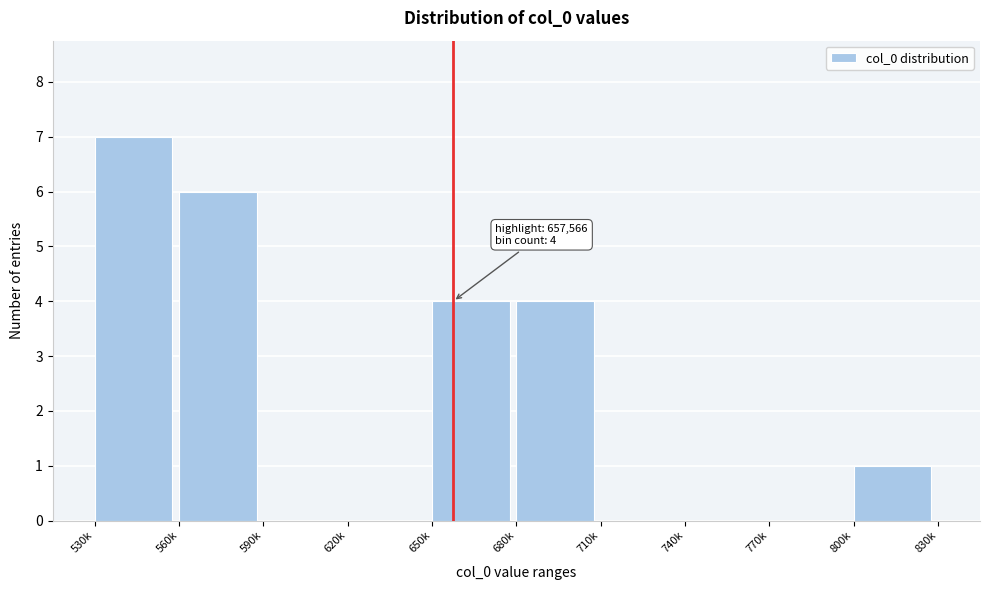

Reading left to right, extract all data points from this chart.

530k=7	560k=6	590k=0	620k=0	650k=4	680k=4	710k=0	740k=0	770k=0	800k=1